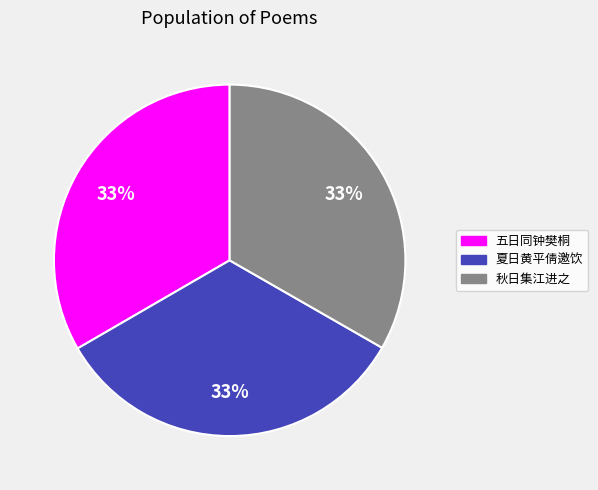

What percentage is the 五日同钟樊桐 slice, to the nearest percent?

33%